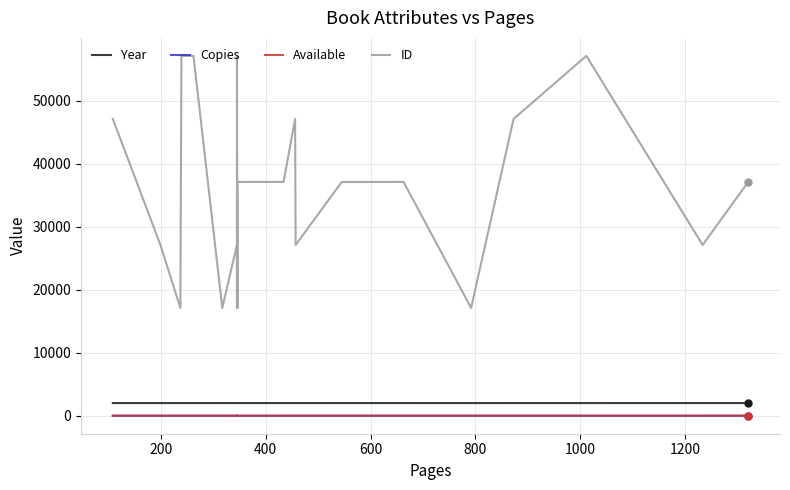

List the series in order of their peak value, lowest first.

Copies, Available, Year, ID